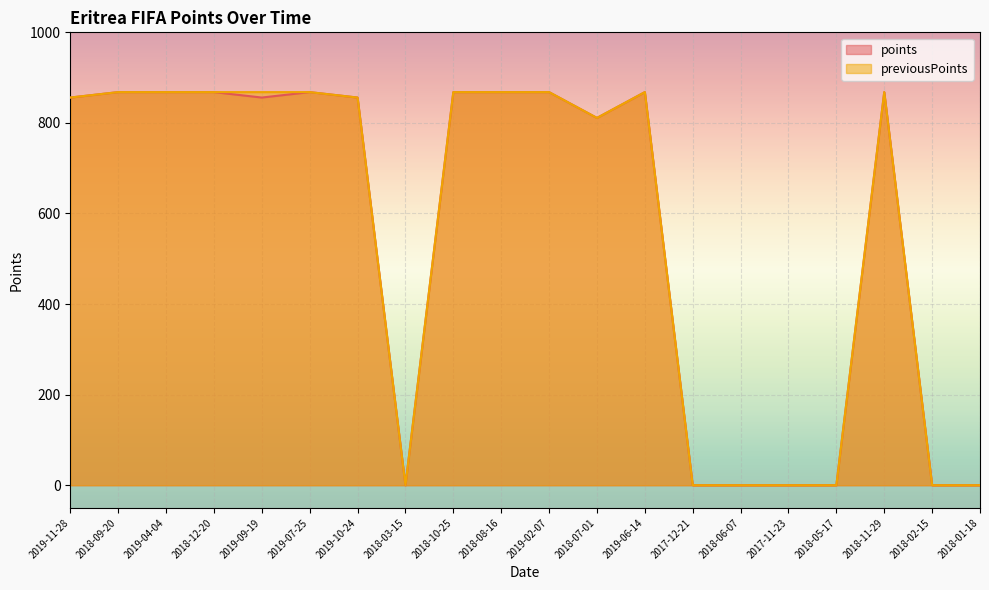

Where is previousPoints nearest to the value 434?

2018-07-01